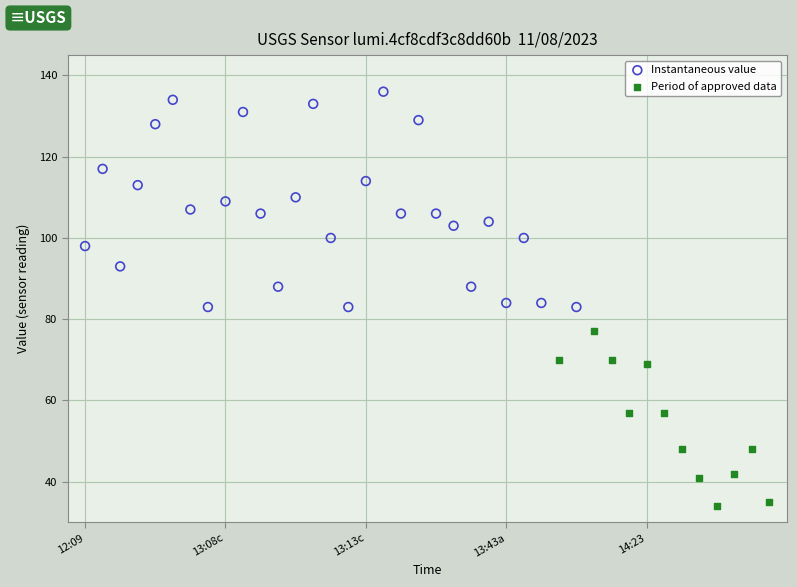

Which series has the widest spread of Y values?

Instantaneous value